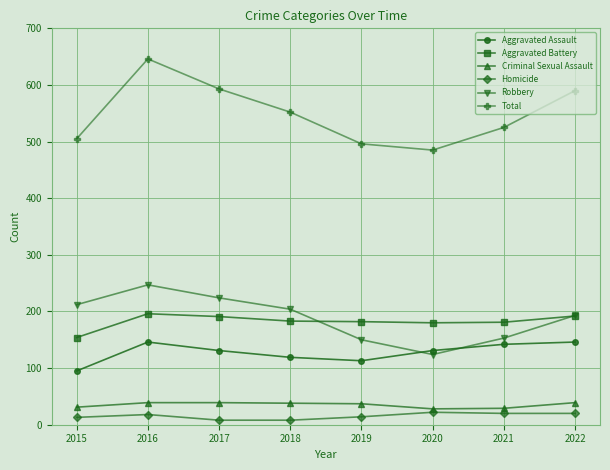

What is the difference between the highest and lowest values at 2018?

544